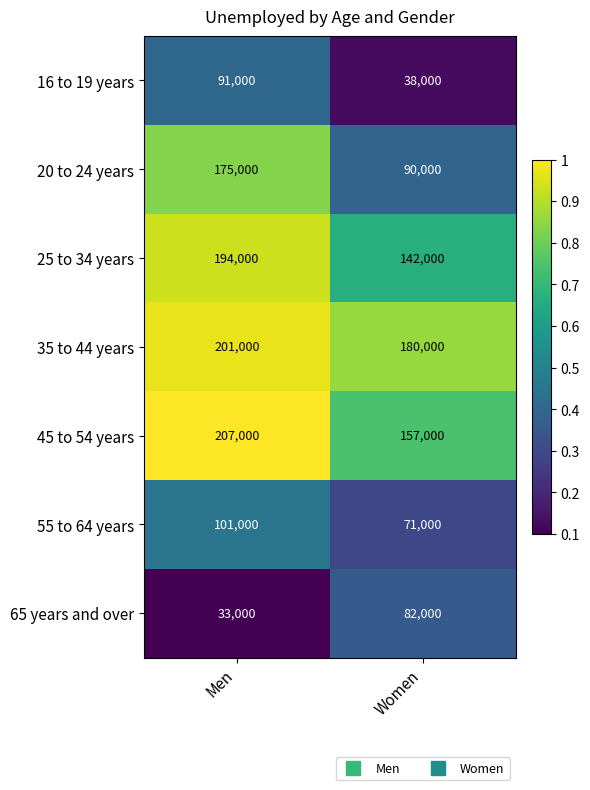

Reading left to right, list all the values displayed in this chart.

16 to 19 years: 91000	38000
20 to 24 years: 175000	90000
25 to 34 years: 194000	142000
35 to 44 years: 201000	180000
45 to 54 years: 207000	157000
55 to 64 years: 101000	71000
65 years and over: 33000	82000